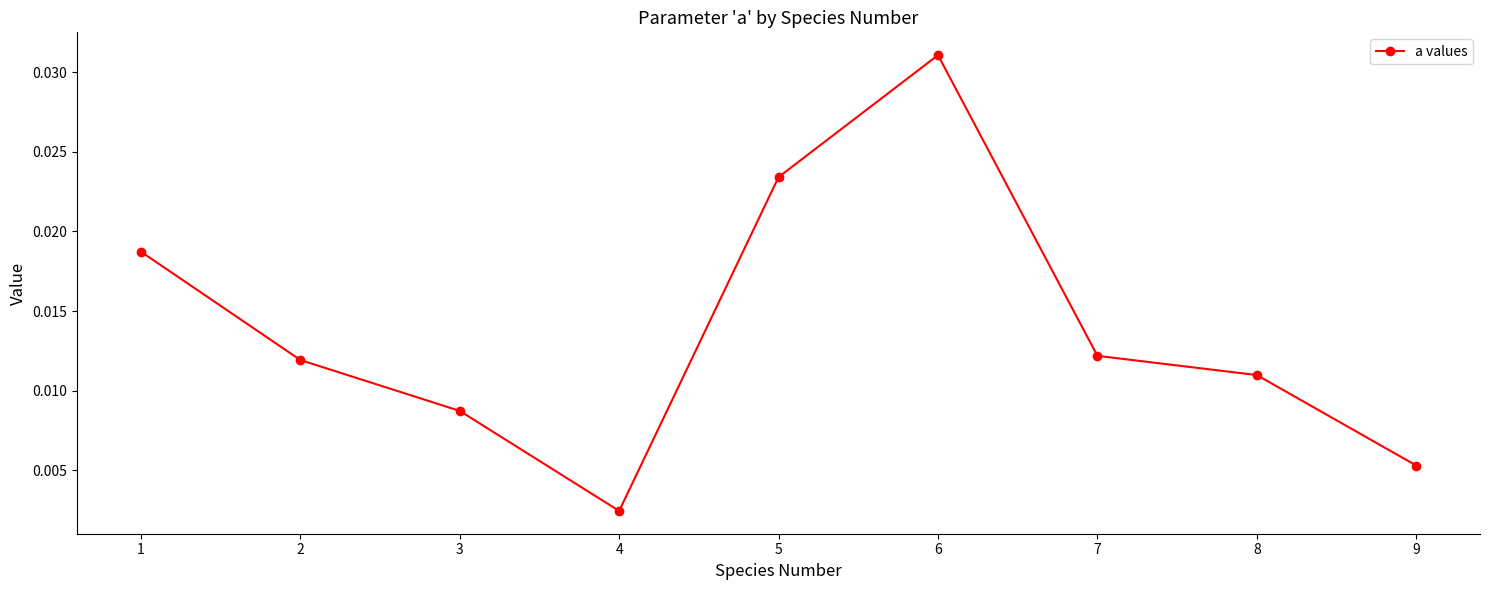

Is it true that the value at 6 is 0.1?

False